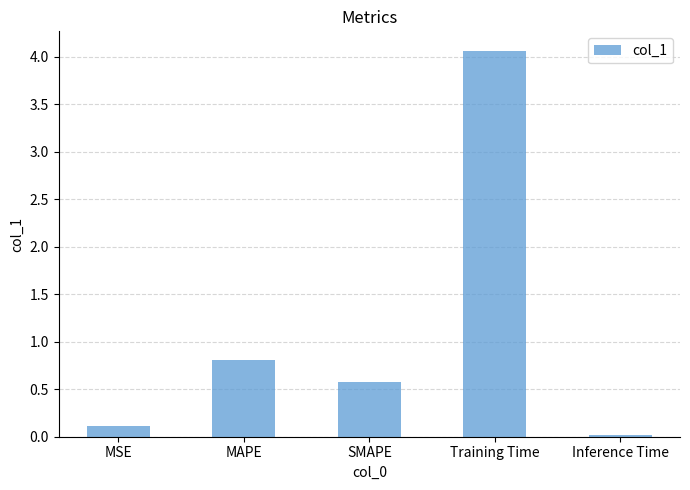

What is the difference between the maximum and second lowest values?

4.0